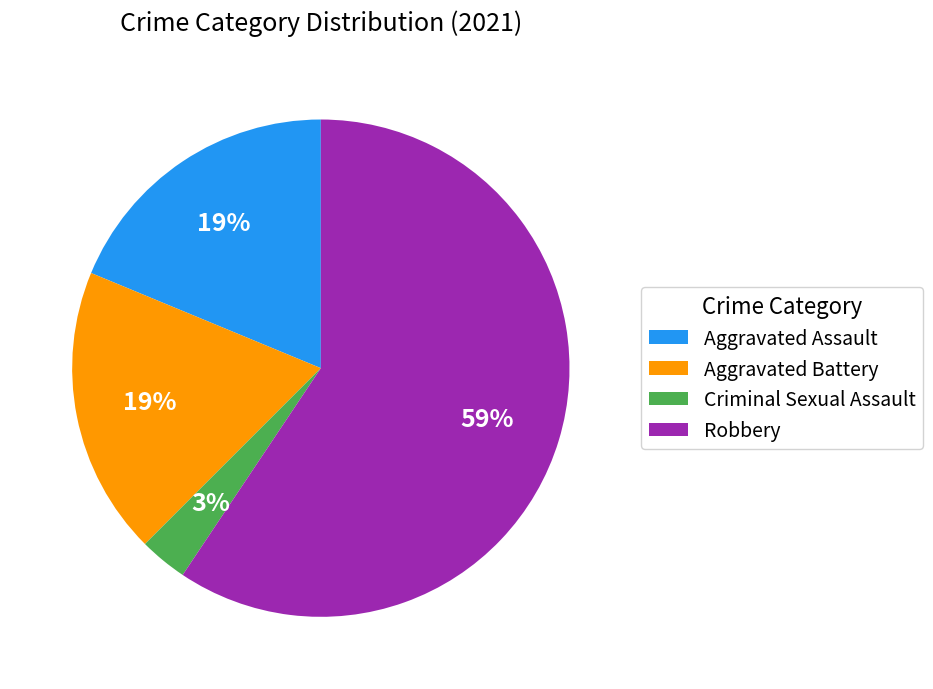

Approximately how many times larger is the value at Aggravated Battery compared to Aggravated Assault?

1.0